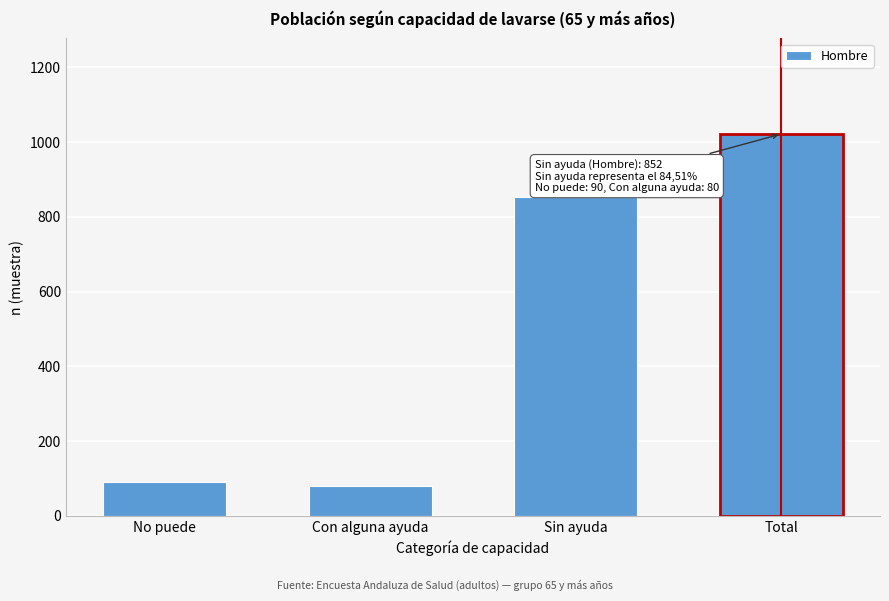

Reading left to right, extract all data points from this chart.

90	80	852	1022